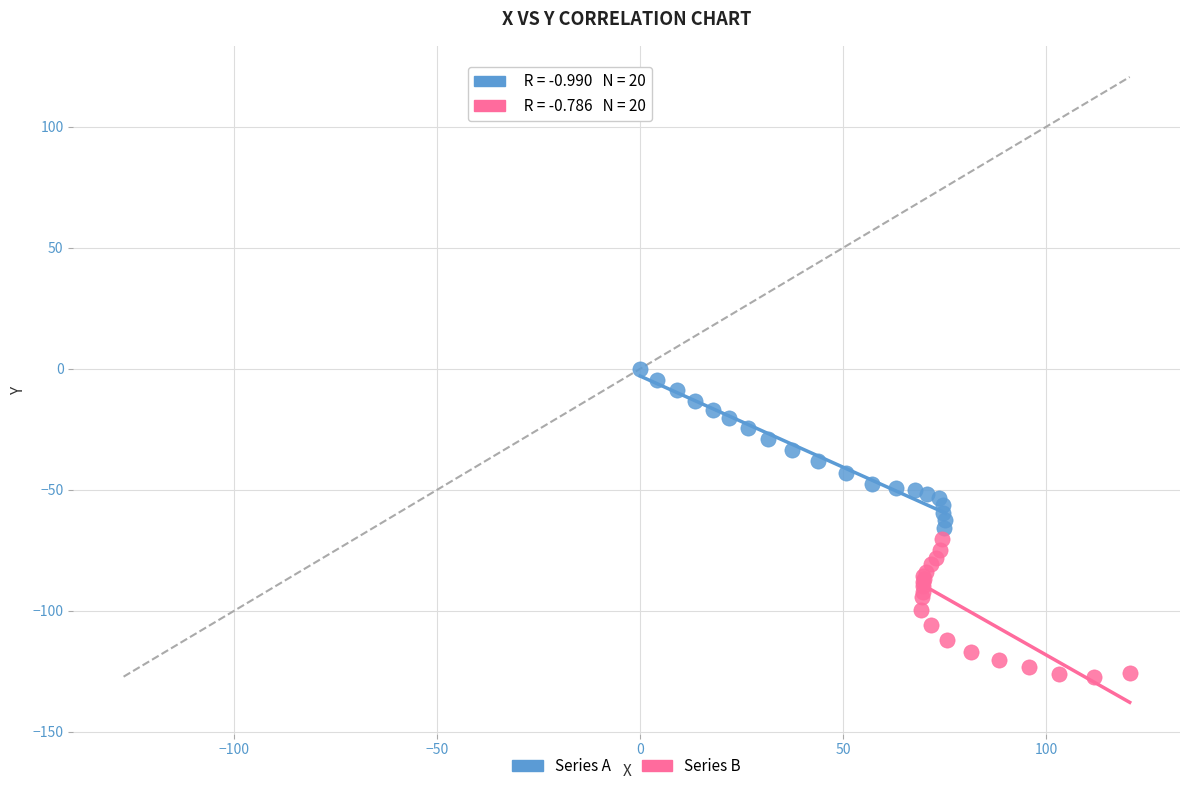

Which series contains the highest Y value?

Series A